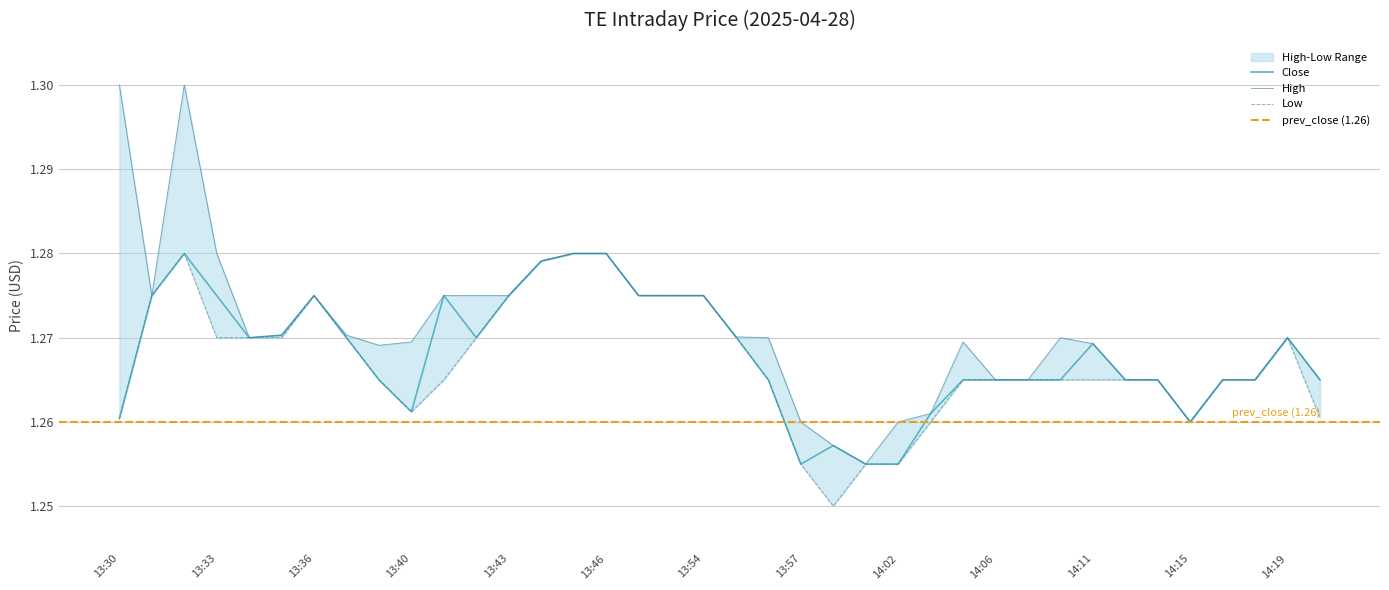

The High series shows 0.4 at 13:55. True or false?

False